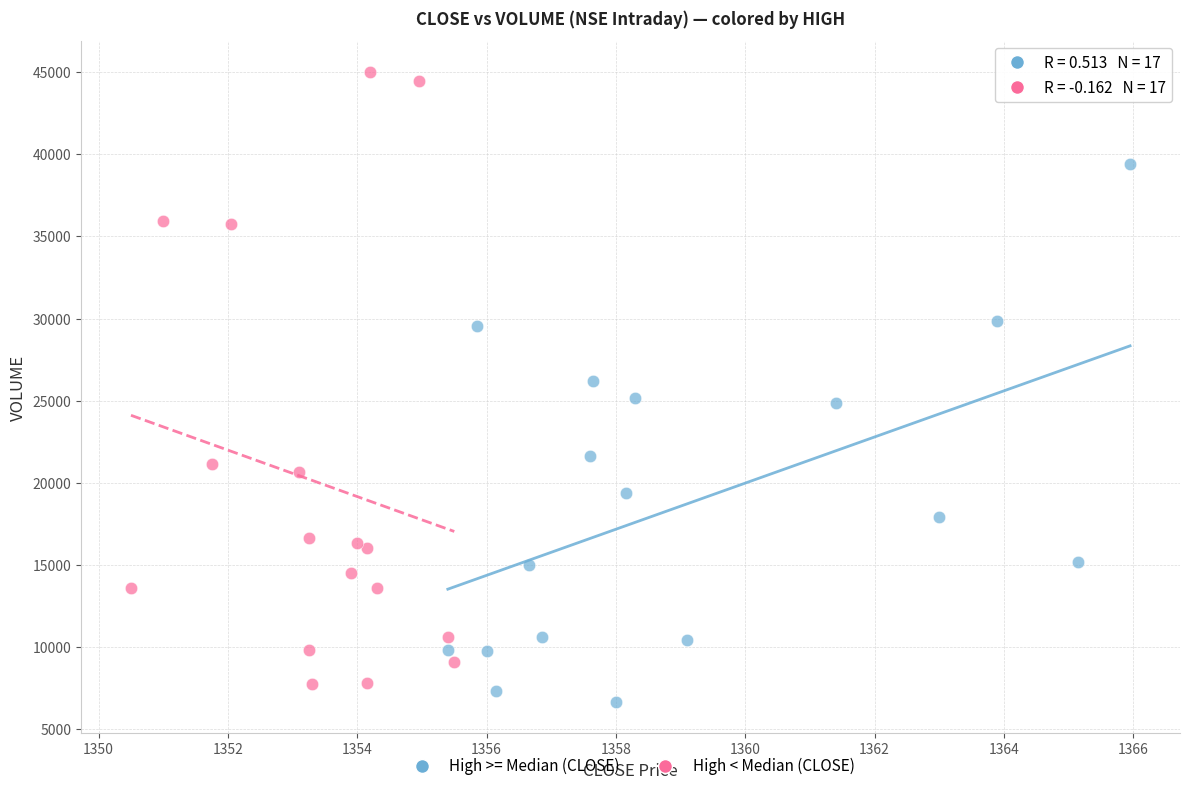

Which series has the widest spread of Y values?

High < Median (CLOSE)